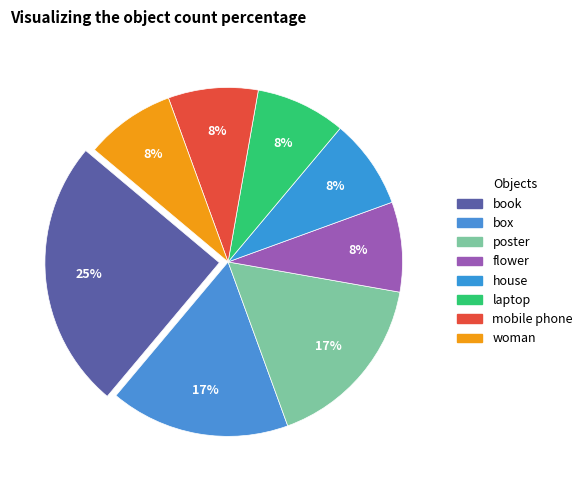

Does box represent more than half of the total?

No